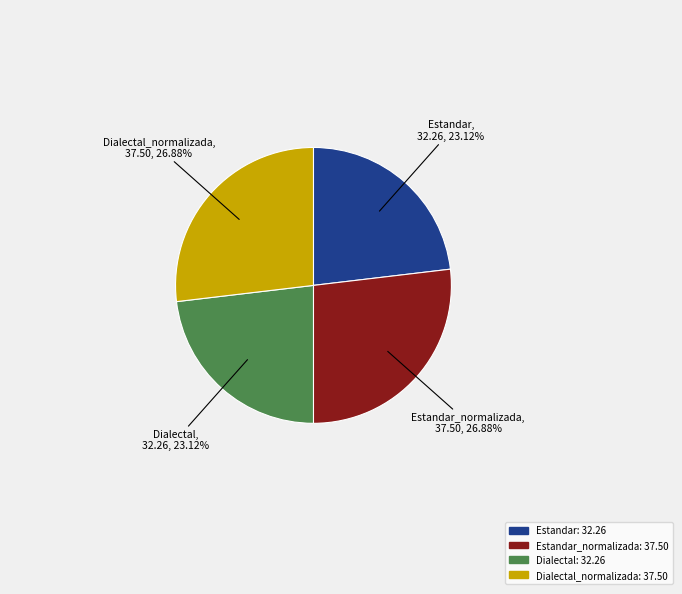

Count the number of slices in the pie.

4